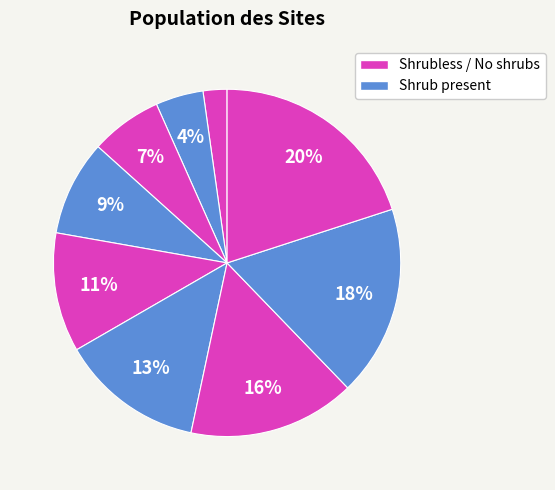

How many segments does this pie chart have?

9